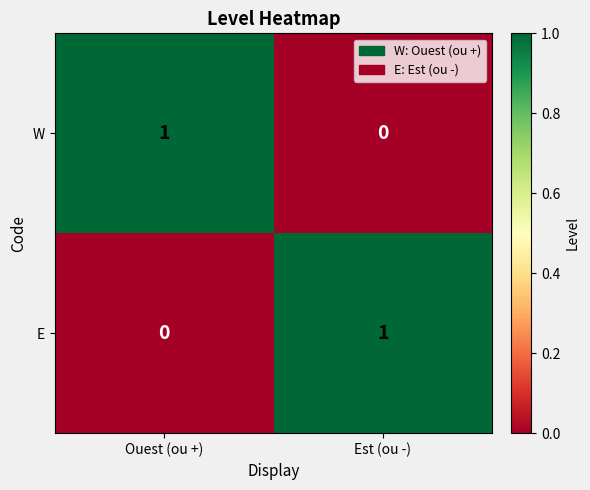

Where is W nearest to the value 0?

Est (ou -)